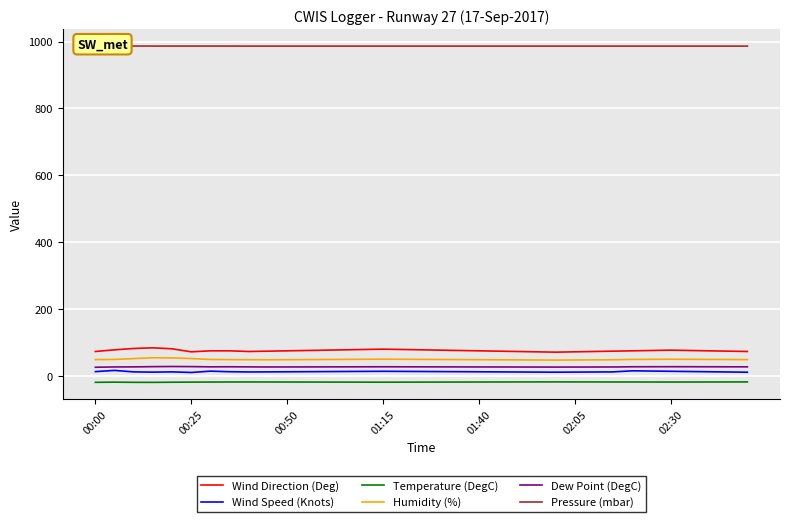

True or false: Wind Direction (Deg) and Dew Point (DegC) cross at least once.

False